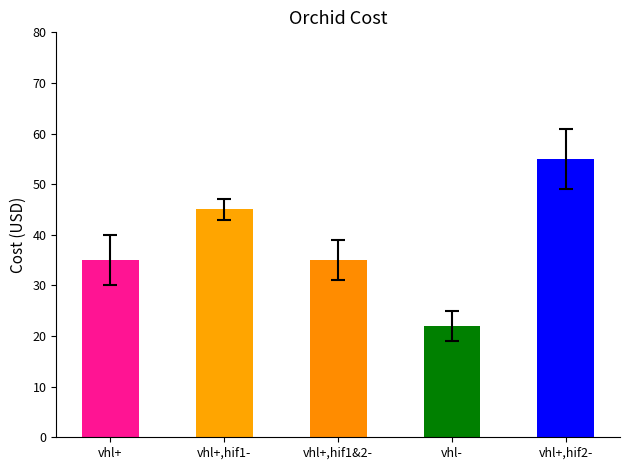

Which label corresponds to the largest value in the chart?

vhl+,hif2-